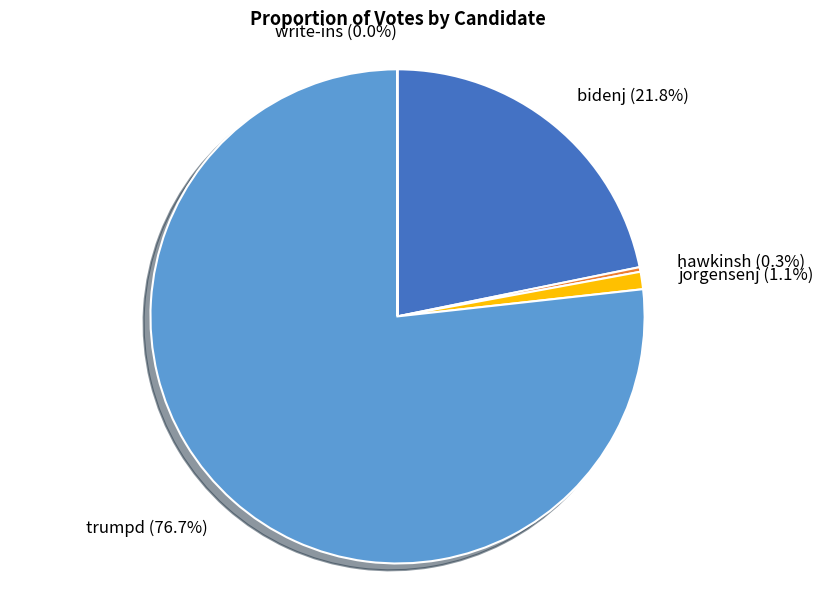

Which slice represents more than half of the pie?

trumpd